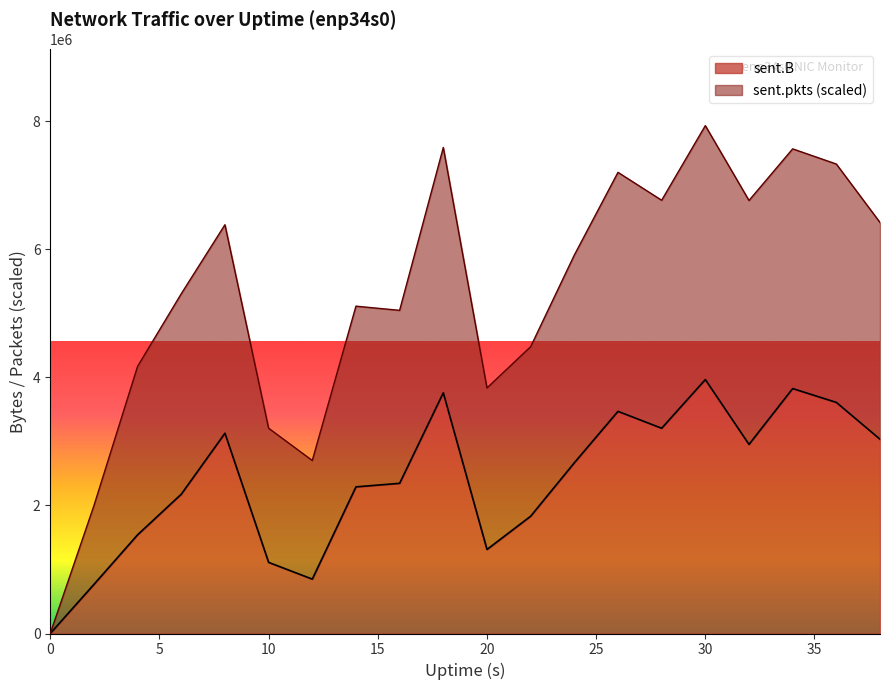

What is the average value of the sent.B series?

2391433.8